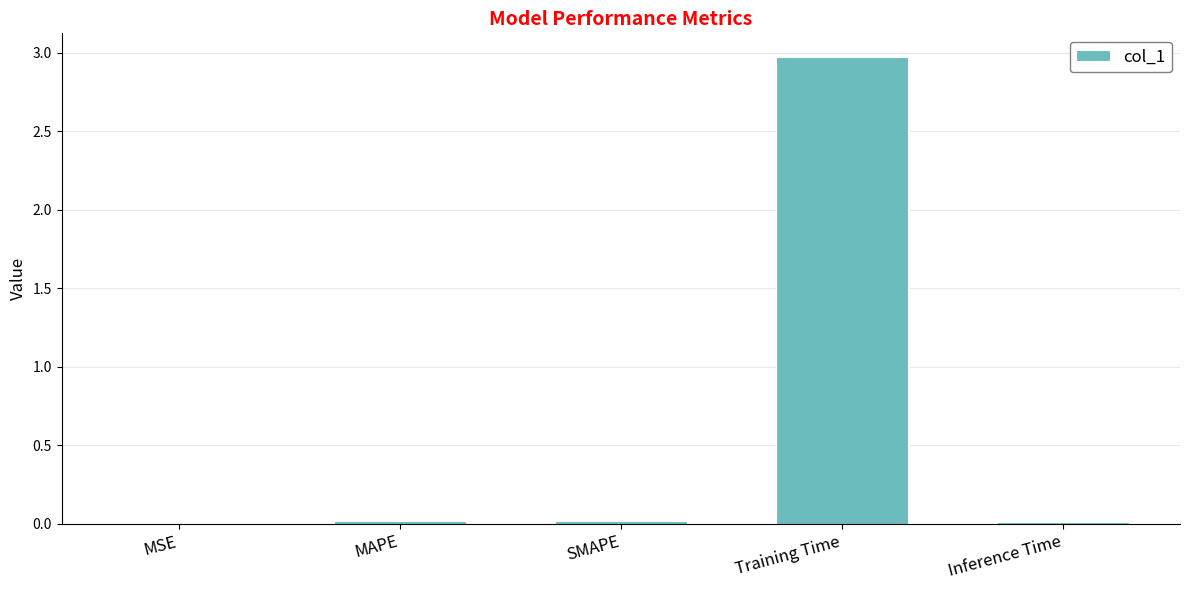

Which label corresponds to the largest value in the chart?

Training Time